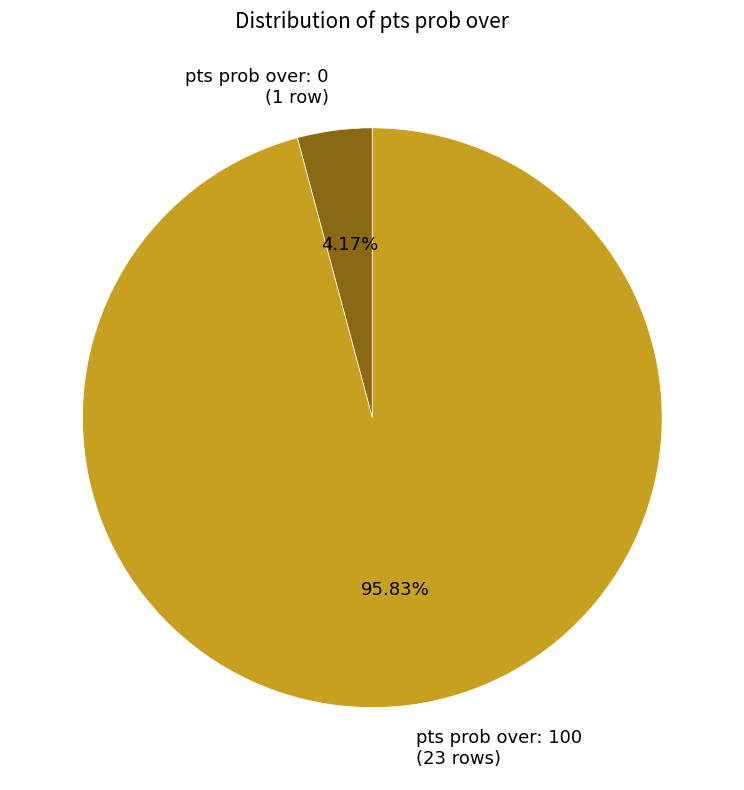

What is the smallest slice in the pie chart?

pts prob over: 0 (1 row)